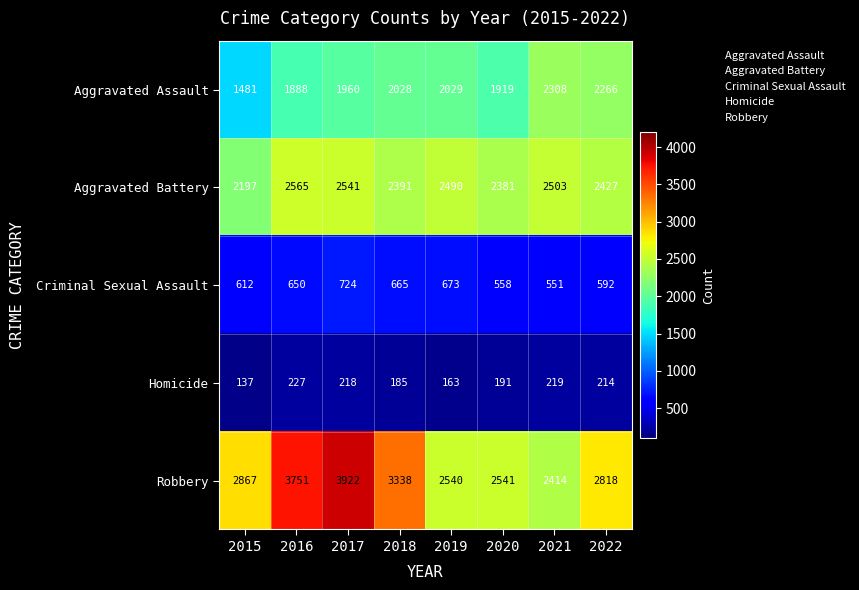

True or false: Aggravated Assault has a value of 1919 at 2020.

True